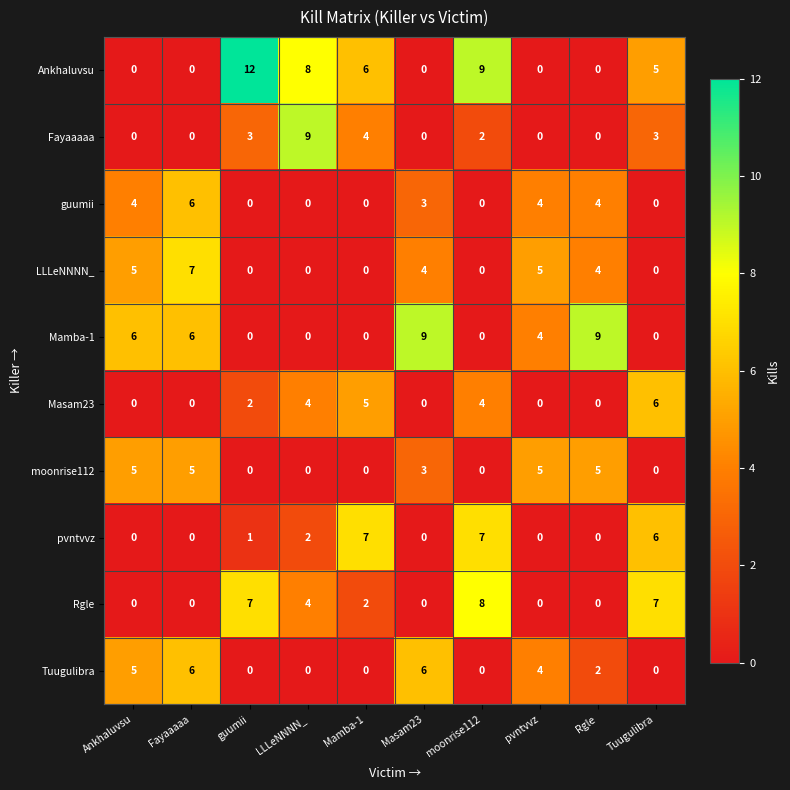

Count the number of categories in the chart.

10